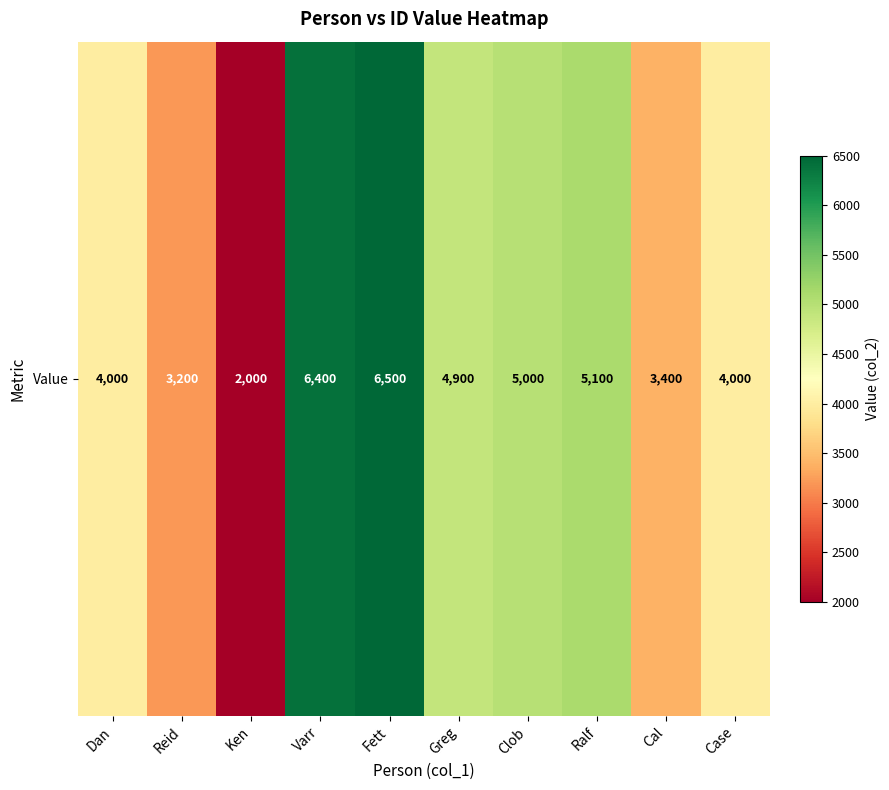

List the labels in order of value, smallest first.

Ken, Reid, Cal, Dan, Case, Greg, Clob, Ralf, Varr, Fett